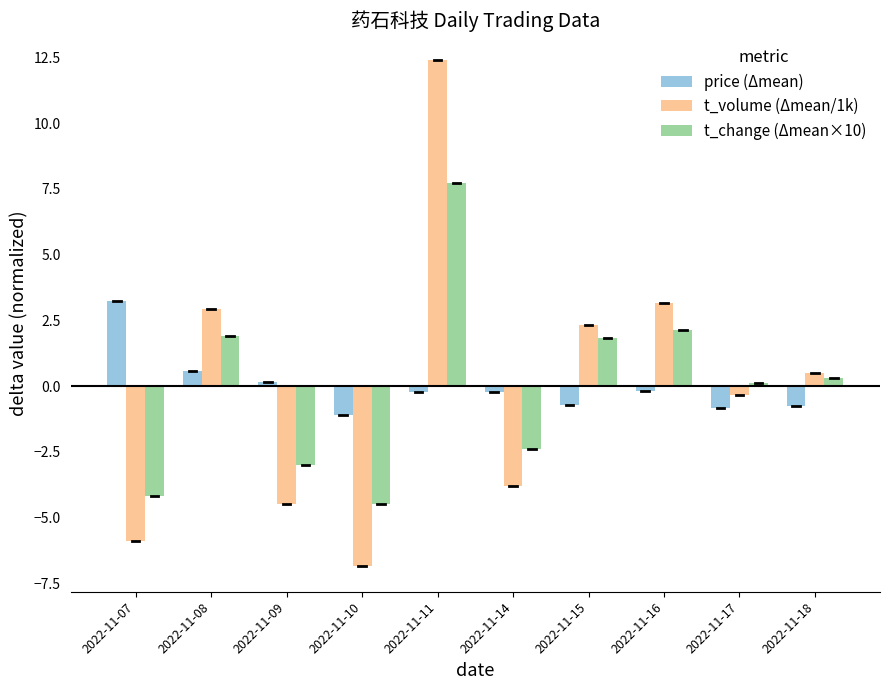

How many values in the price (Δmean) series are below 0?

7